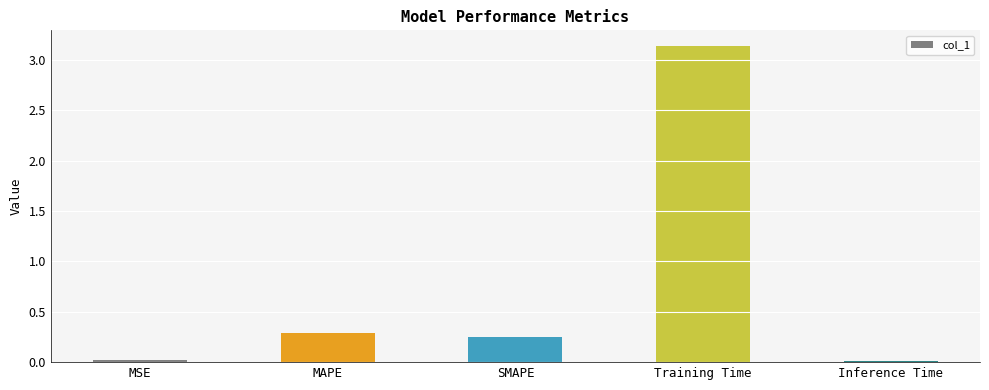

Which category has the highest value across all series?

Training Time